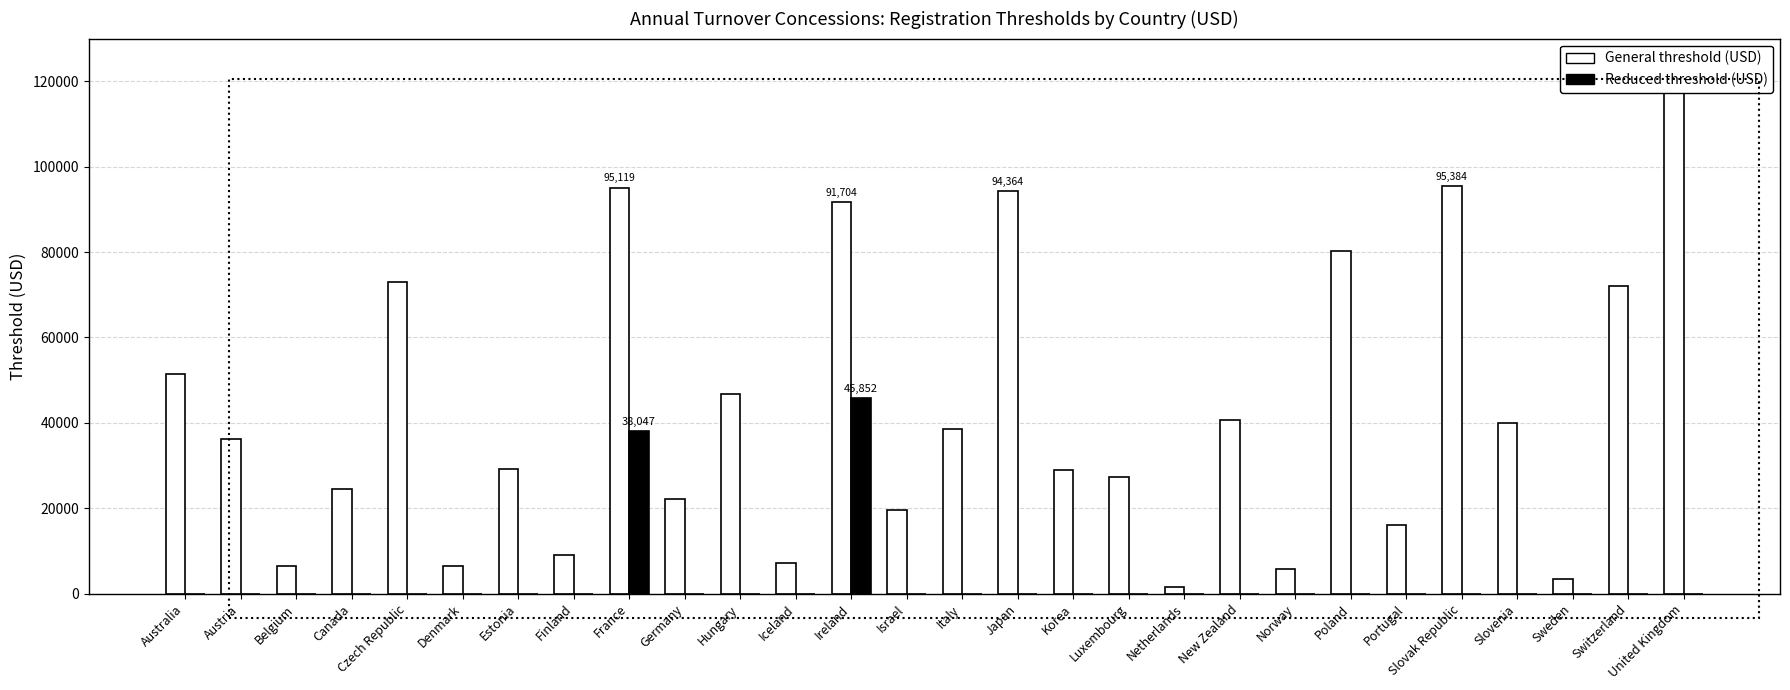

Reading left to right, what are all the values shown in this chart?

General threshold (USD): 51452.3	36105.1	6575.2	24455.2	72991.4	6462.9	29078.8	9147.7	95119.7	22167.2	46709.7	7093.8	91704.6	19505.2	38642.4	94364.4	29049.0	27330.6	1621.0	40568.8	5666.6	80318.2	16187.4	95384.5	40026.5	3461.0	71993.3	119574.8
Reduced threshold (USD): 0.0	0.0	0.0	0.0	0.0	0.0	0.0	0.0	38047.9	0.0	0.0	0.0	45852.3	0.0	0.0	0.0	0.0	0.0	0.0	0.0	0.0	0.0	0.0	0.0	0.0	0.0	0.0	0.0